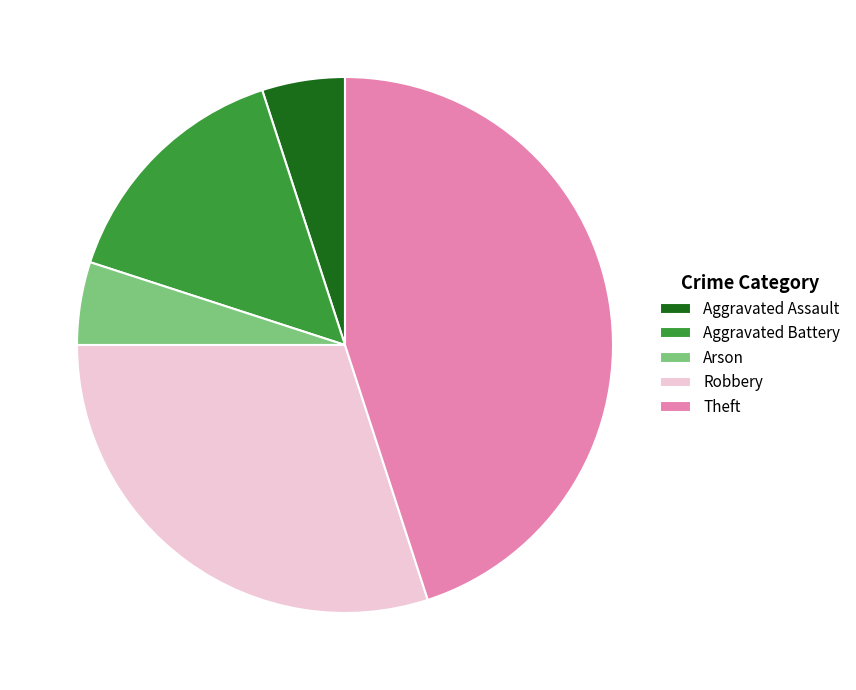

True or false: Aggravated Battery accounts for 15% of the total.

True